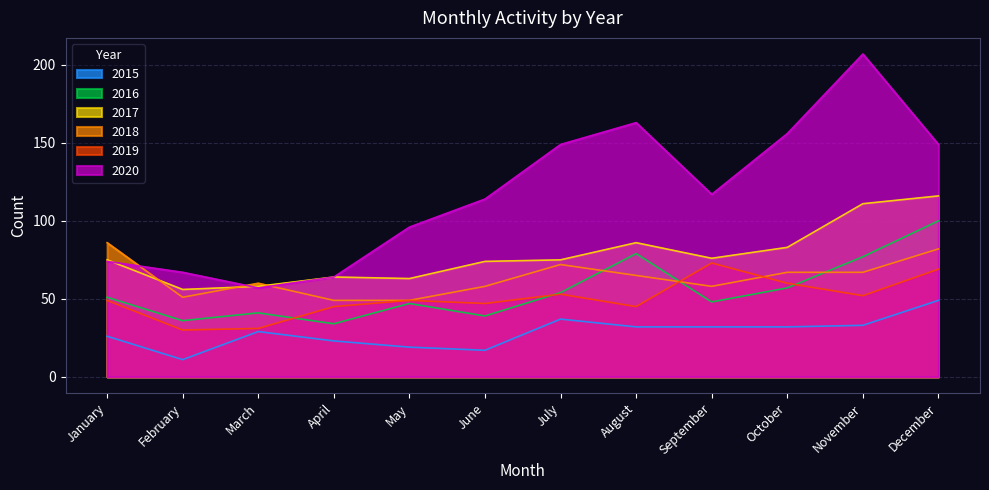

Which series changed the most between January and August?

2020